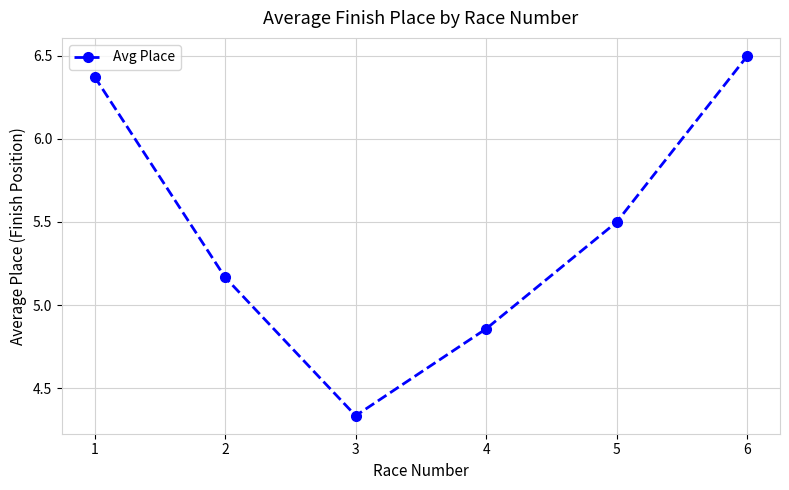

What is the difference between the maximum and minimum values?

2.2